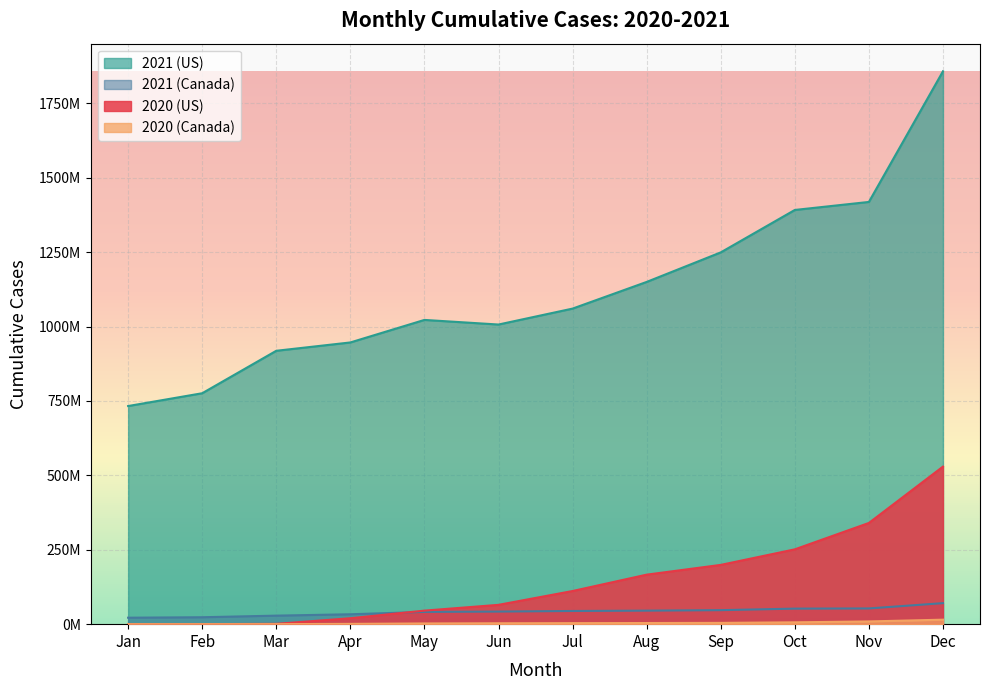

Reading left to right, list all the values displayed in this chart.

2020 (US): Jan=41	Feb=402	Mar=1121455	Apr=19952115	May=45532271	Jun=64923564	Jul=111419452	Aug=166389385	Sep=199199386	Oct=251452617	Nov=340128433	Dec=529508337
2020 (Canada): Jan=12	Feb=239	Mar=58816	Apr=977839	May=2392456	Jun=3015280	Jul=3460239	Aug=3850908	Sep=4305850	Oct=6164002	Nov=9177149	Dec=15106665
2021 (US): Jan=733068479	Feb=776089304	Mar=918766534	Apr=946785056	May=1022498161	Jun=1006996231	Jul=1060555421	Aug=1150163602	Sep=1249406449	Oct=1392031827	Nov=1418982171	Dec=1857993914
2021 (Canada): Jan=21720235	Feb=23279070	Mar=28662991	Apr=33268713	May=41170707	Jun=42325516	Jul=44341942	Aug=45460750	Sep=47080268	Oct=52220644	Nov=52864275	Dec=70660679